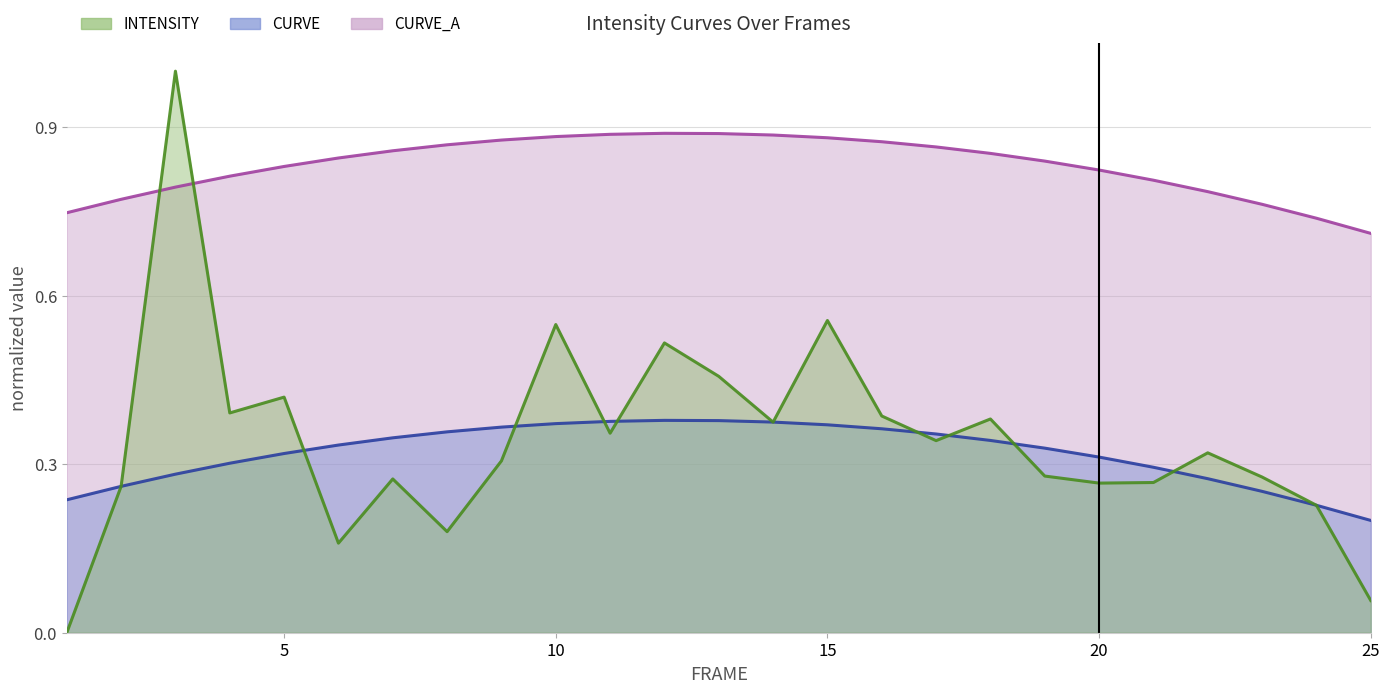

What is the lowest value of the CURVE series?

0.2